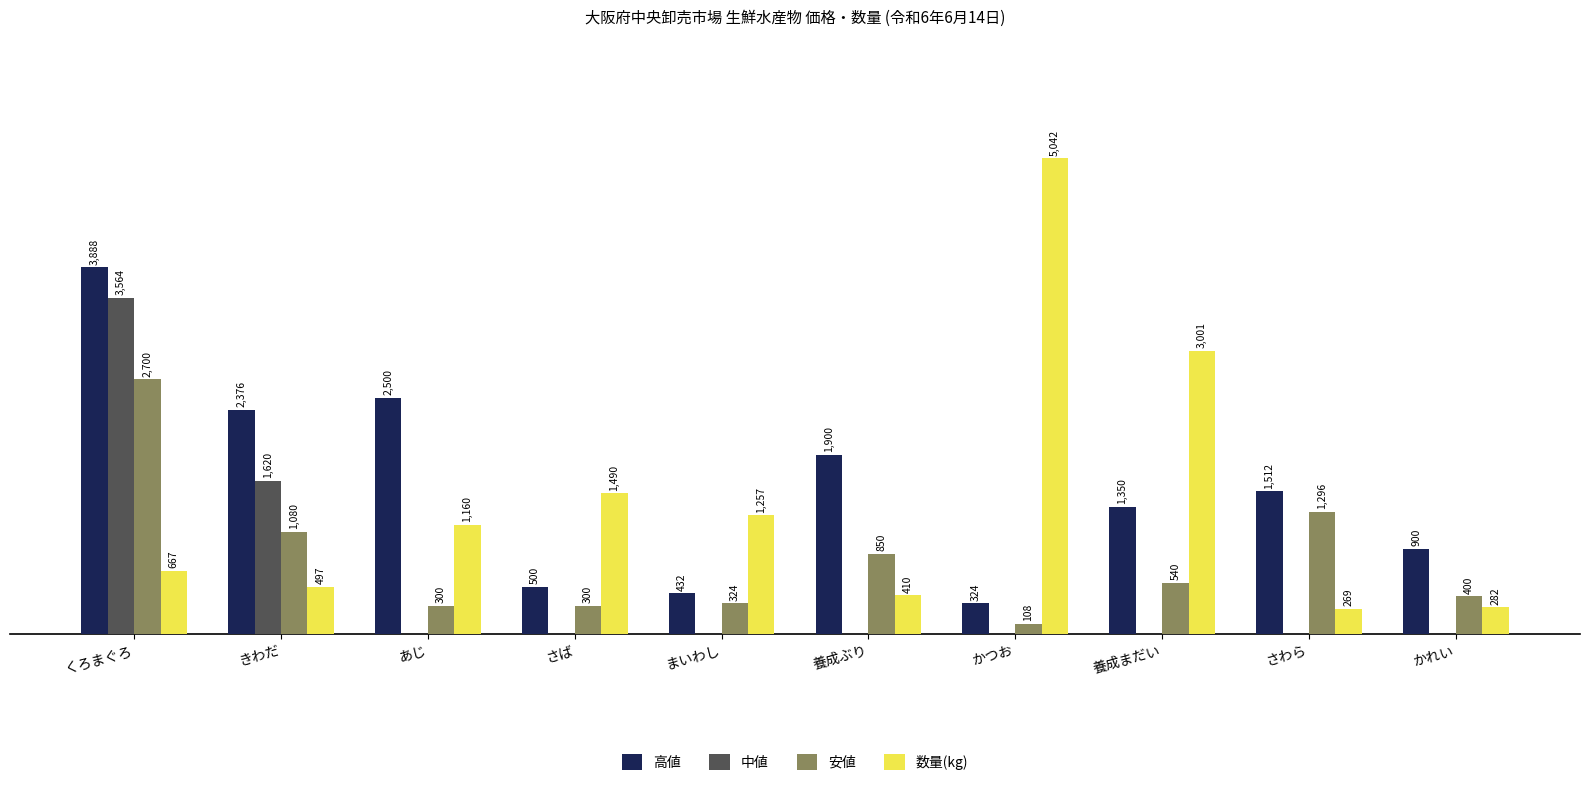

Which label corresponds to the largest value in the chart?

かつお